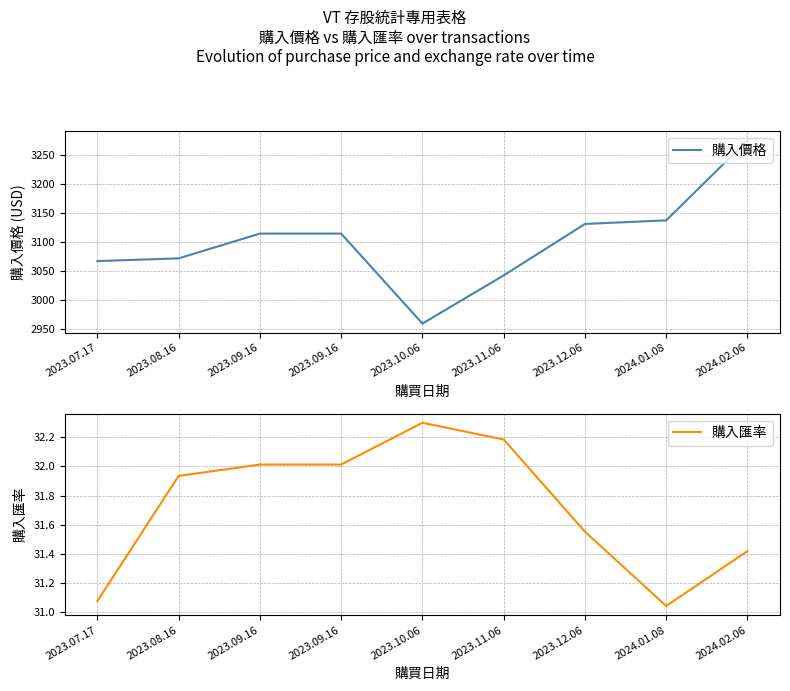

What is the total value across all series at 2023.11.06?

3074.3